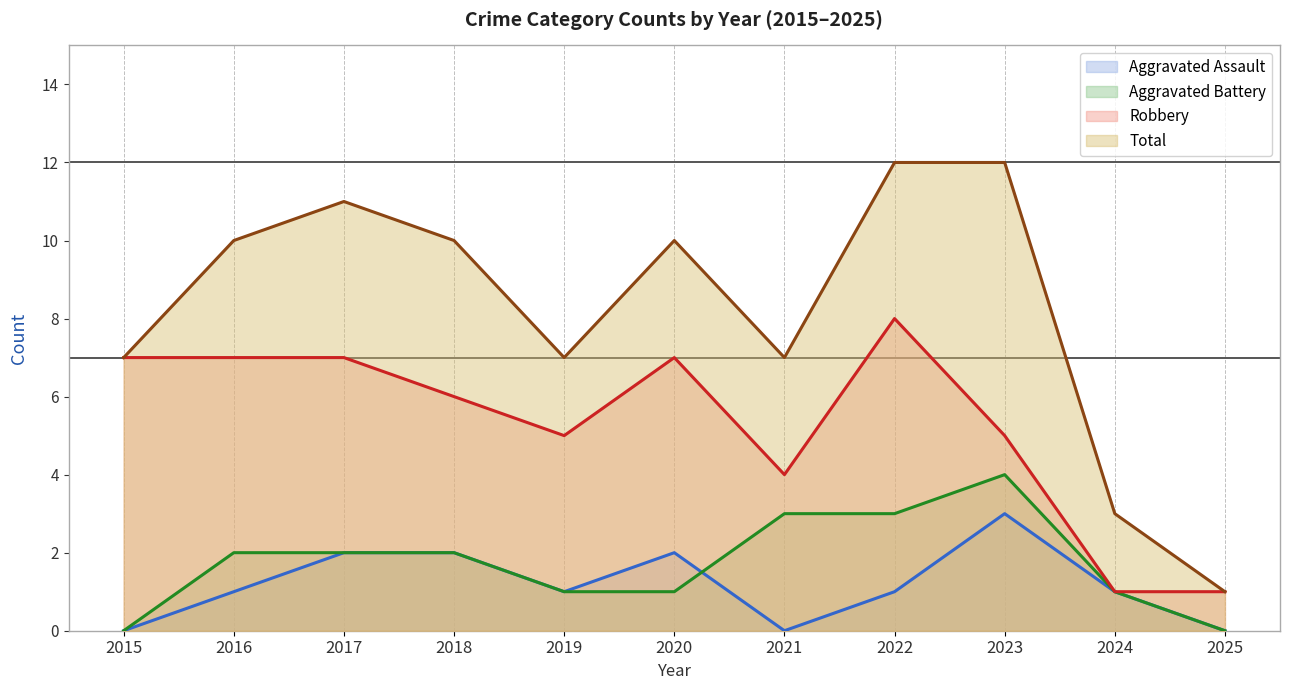

Which category has the lowest value across all series?

2015